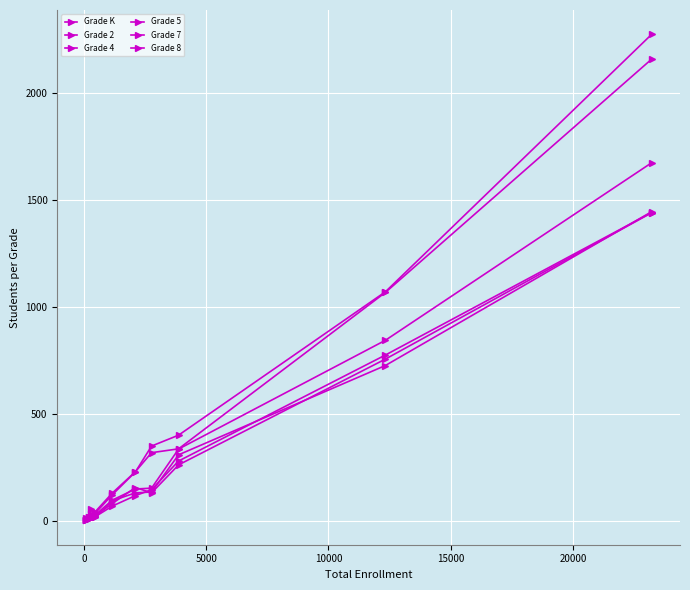

What is the maximum value shown in the chart?

2277